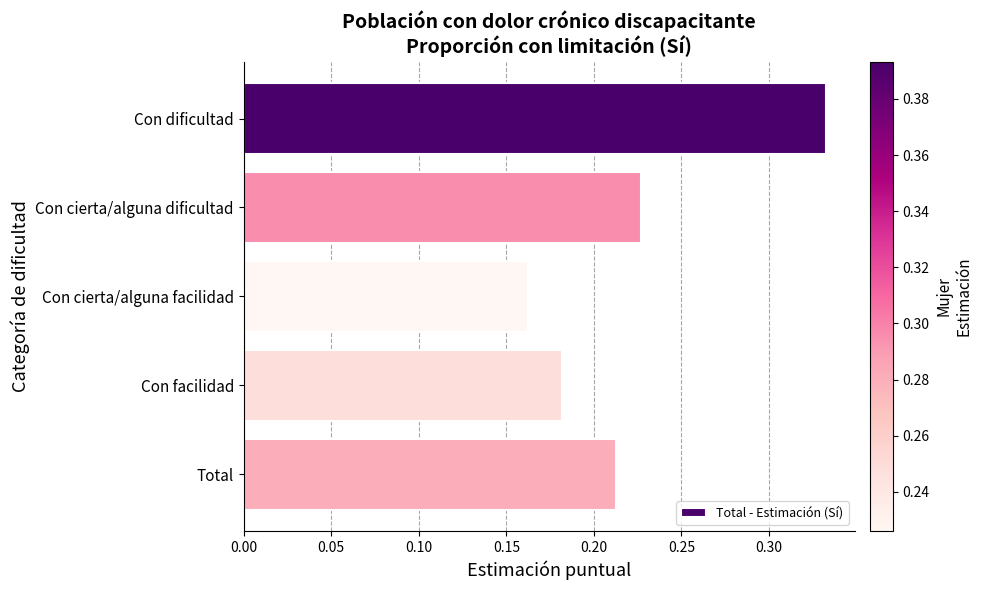

Is it true that the value at Con cierta/alguna dificultad is 0.1?

False